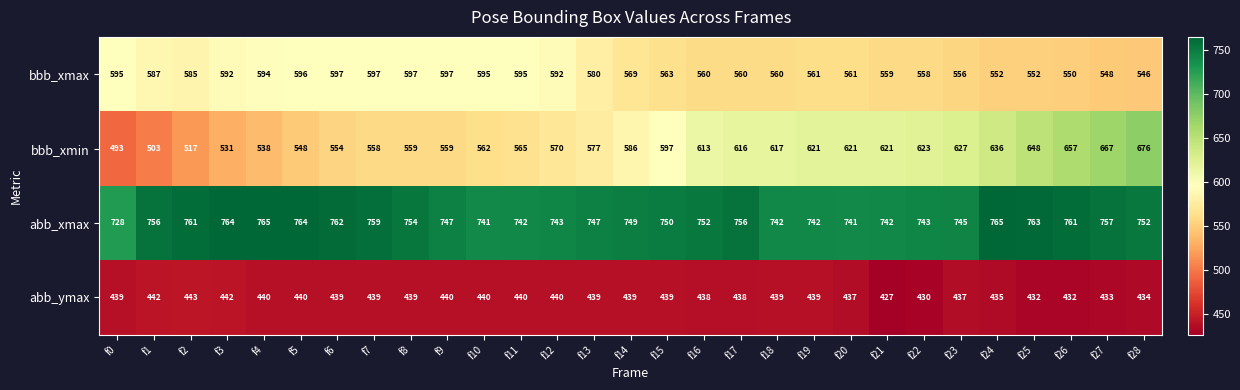

What is the sum of the abb_xmax values at f9 and f12?

1490